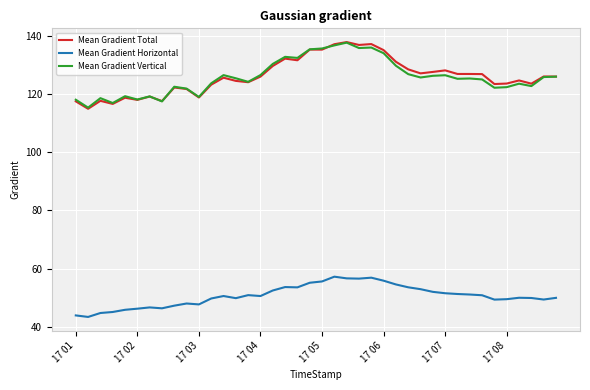

What is the greatest value displayed?

137.9